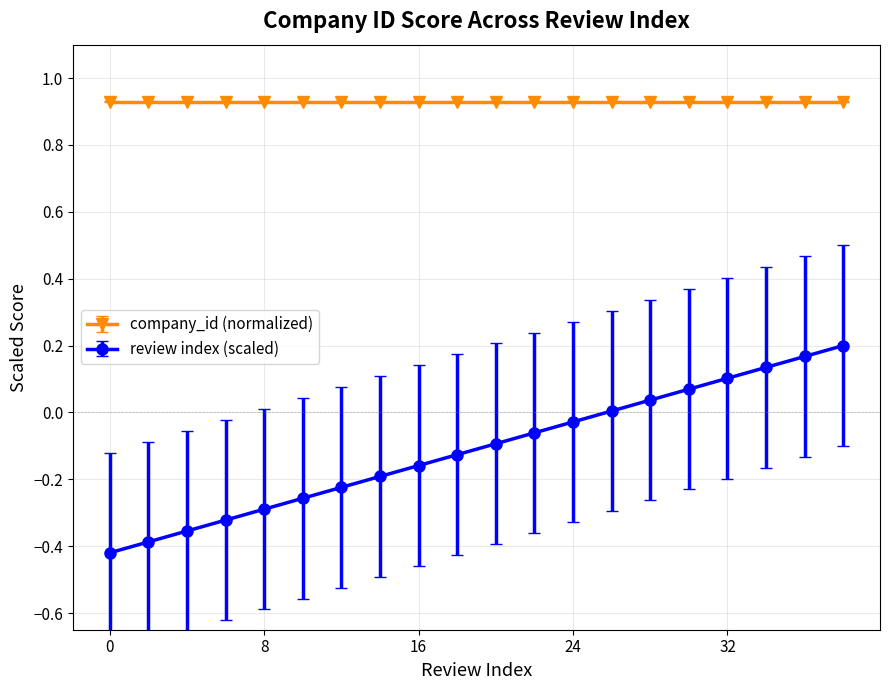

What is the sum of all company_id (normalized) values?

18.6